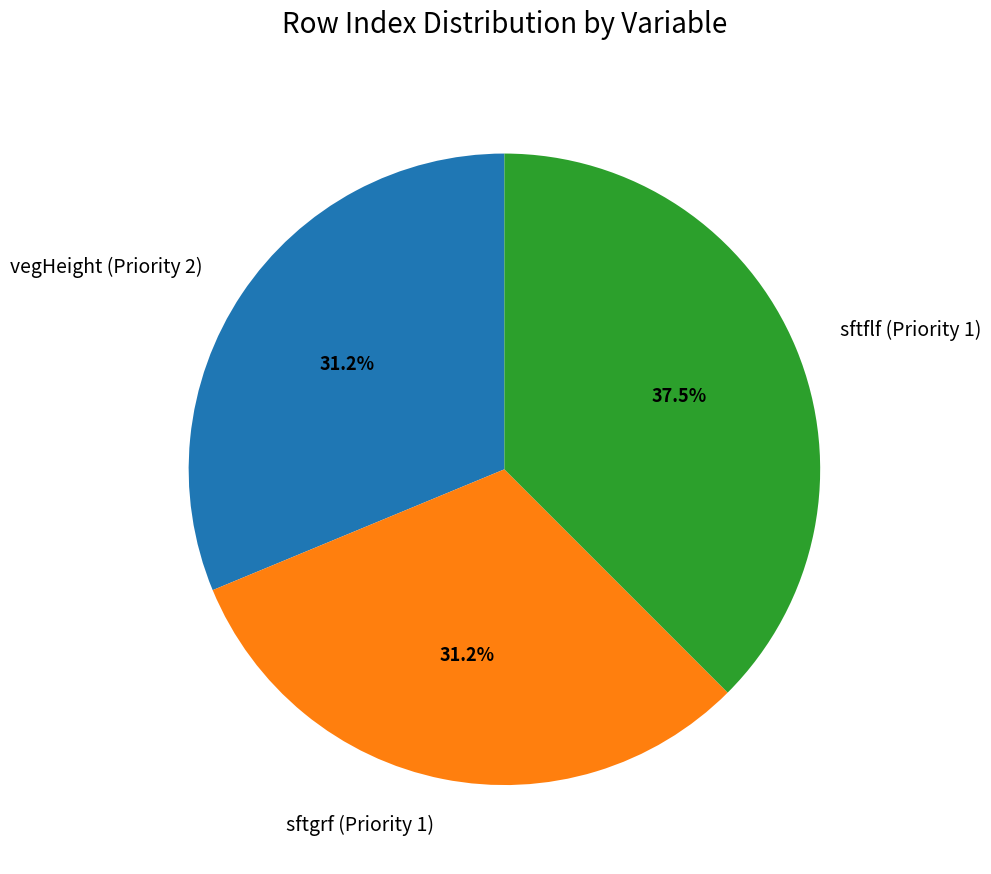

Between vegHeight (Priority 2) and sftflf (Priority 1), which is larger?

sftflf (Priority 1)